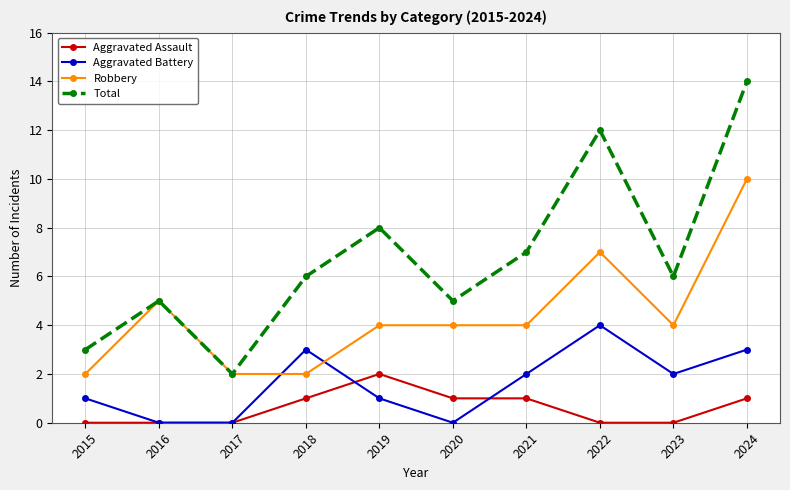

True or false: Aggravated Battery has more than 0 points higher than both neighbors.

True